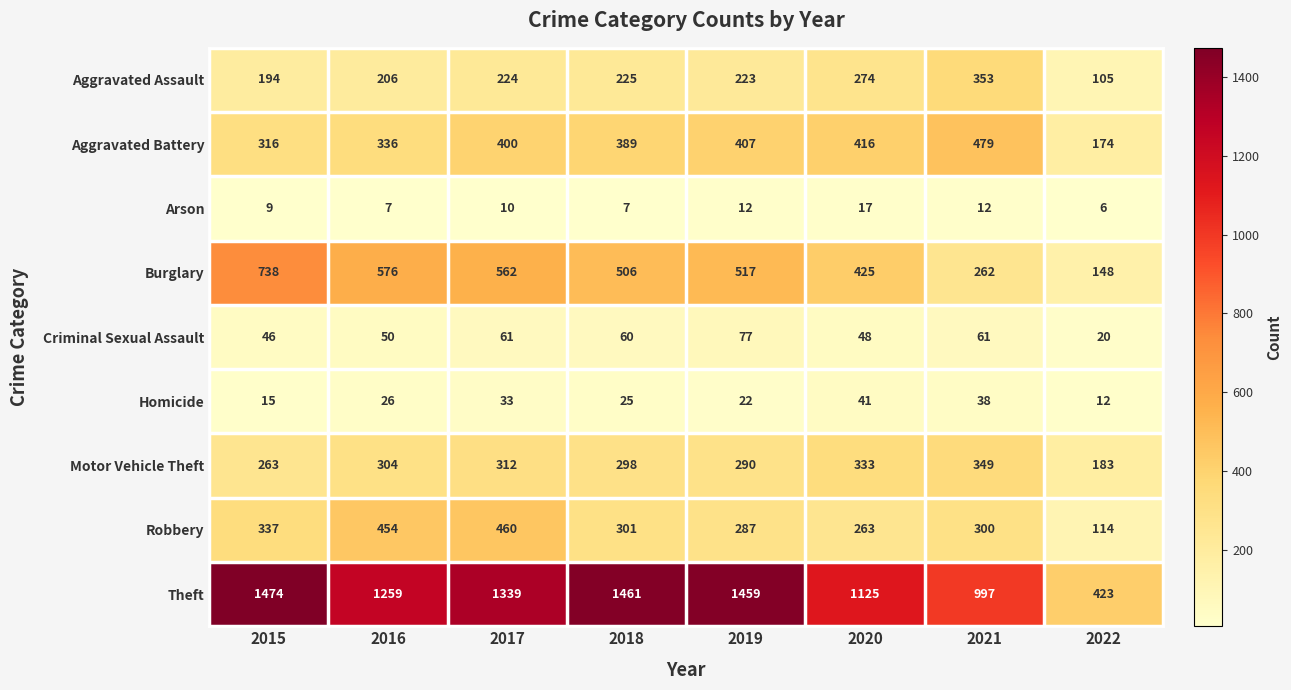

Between 2018 and 2019, which series saw the biggest shift?

Aggravated Battery